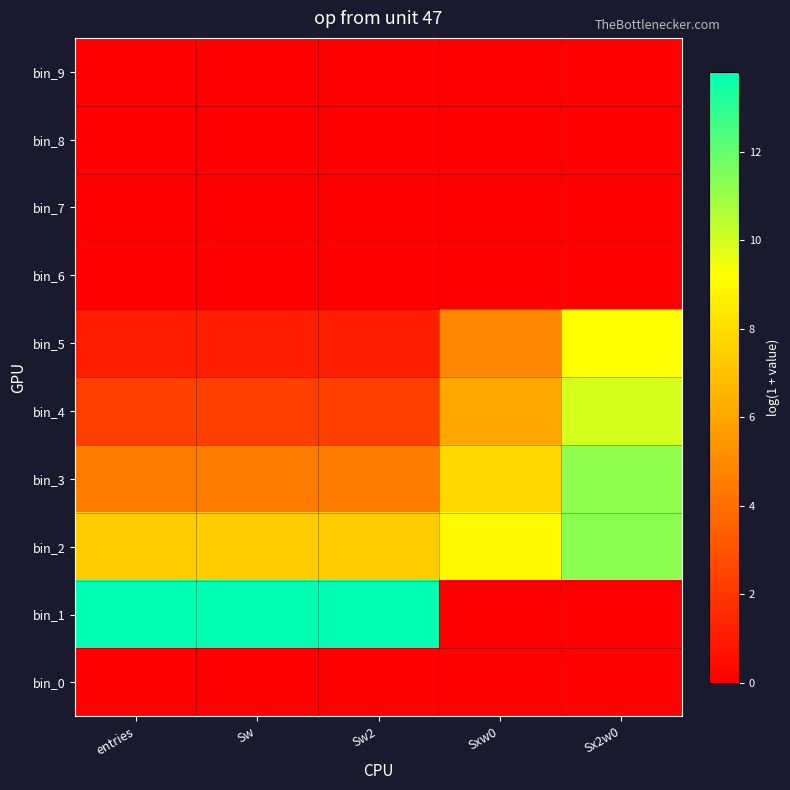

Reading left to right, transcribe all the data shown in this chart.

bin_0: entries=0.0	Sw=0.0	Sw2=0.0	Sxw0=0.0	Sx2w0=0.0
bin_1: entries=13.8	Sw=13.8	Sw2=13.8	Sxw0=0.0	Sx2w0=0.0
bin_2: entries=7.4	Sw=7.4	Sw2=7.4	Sxw0=9.1	Sx2w0=11.3
bin_3: entries=4.5	Sw=4.5	Sw2=4.5	Sxw0=7.8	Sx2w0=11.2
bin_4: entries=2.3	Sw=2.3	Sw2=2.3	Sxw0=6.1	Sx2w0=10.0
bin_5: entries=1.1	Sw=1.1	Sw2=1.1	Sxw0=5.0	Sx2w0=9.2
bin_6: entries=0.0	Sw=0.0	Sw2=0.0	Sxw0=0.0	Sx2w0=0.0
bin_7: entries=0.0	Sw=0.0	Sw2=0.0	Sxw0=0.0	Sx2w0=0.0
bin_8: entries=0.0	Sw=0.0	Sw2=0.0	Sxw0=0.0	Sx2w0=0.0
bin_9: entries=0.0	Sw=0.0	Sw2=0.0	Sxw0=0.0	Sx2w0=0.0